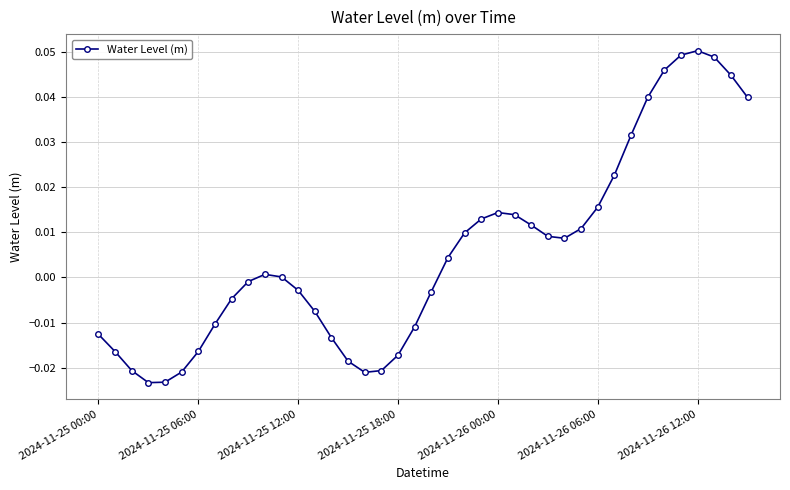

Is this an area chart (filled region under the line)?

No